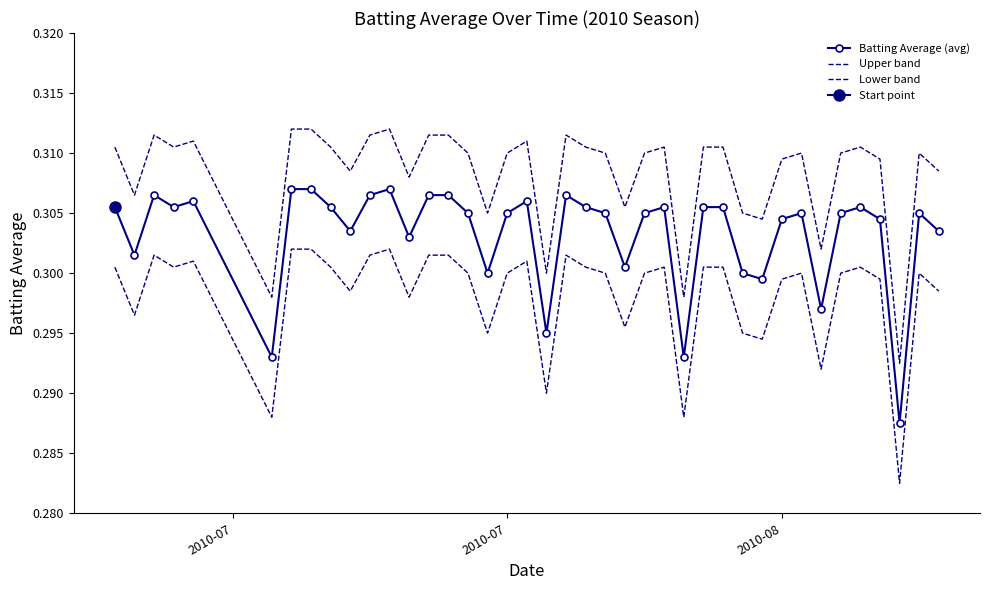

What are all the series names shown in the legend?

Batting Average (avg), Upper band, Lower band